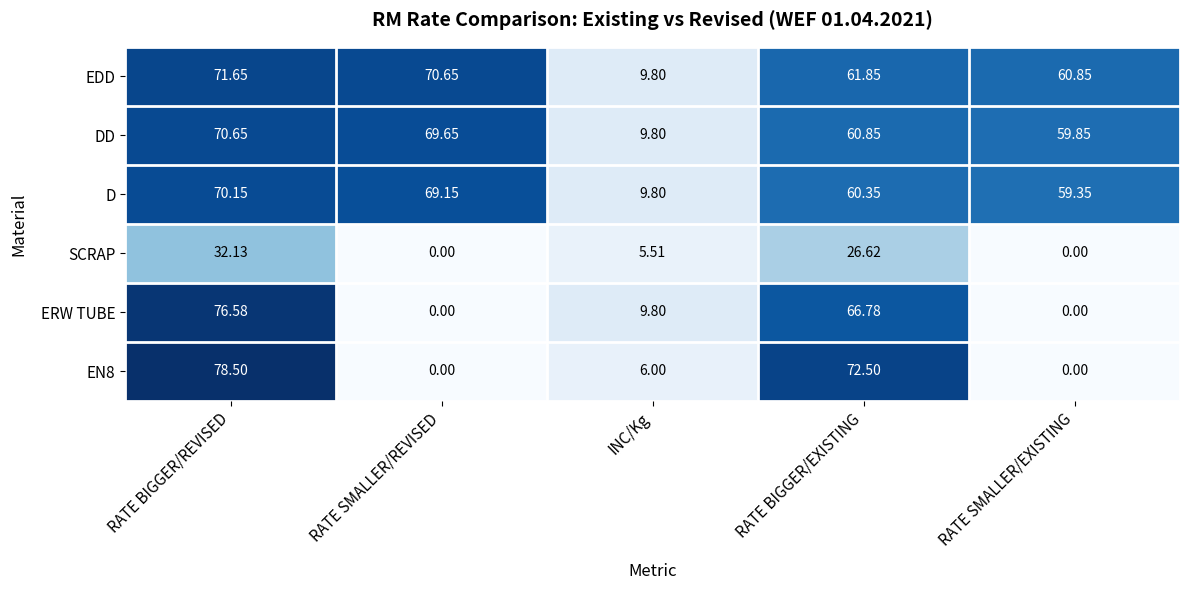

Is the value of D at RATE BIGGER/REVISED greater than the value of SCRAP at RATE SMALLER/REVISED?

Yes